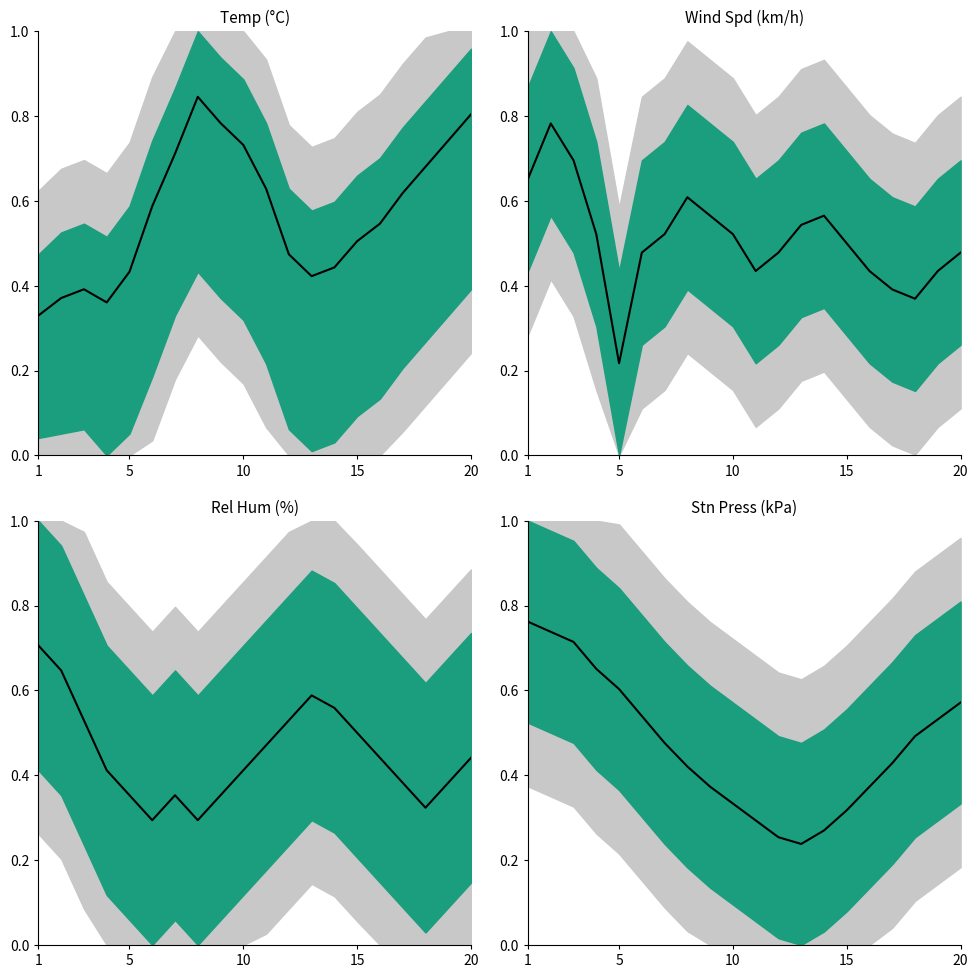

Which label corresponds to the largest value in the chart?

1